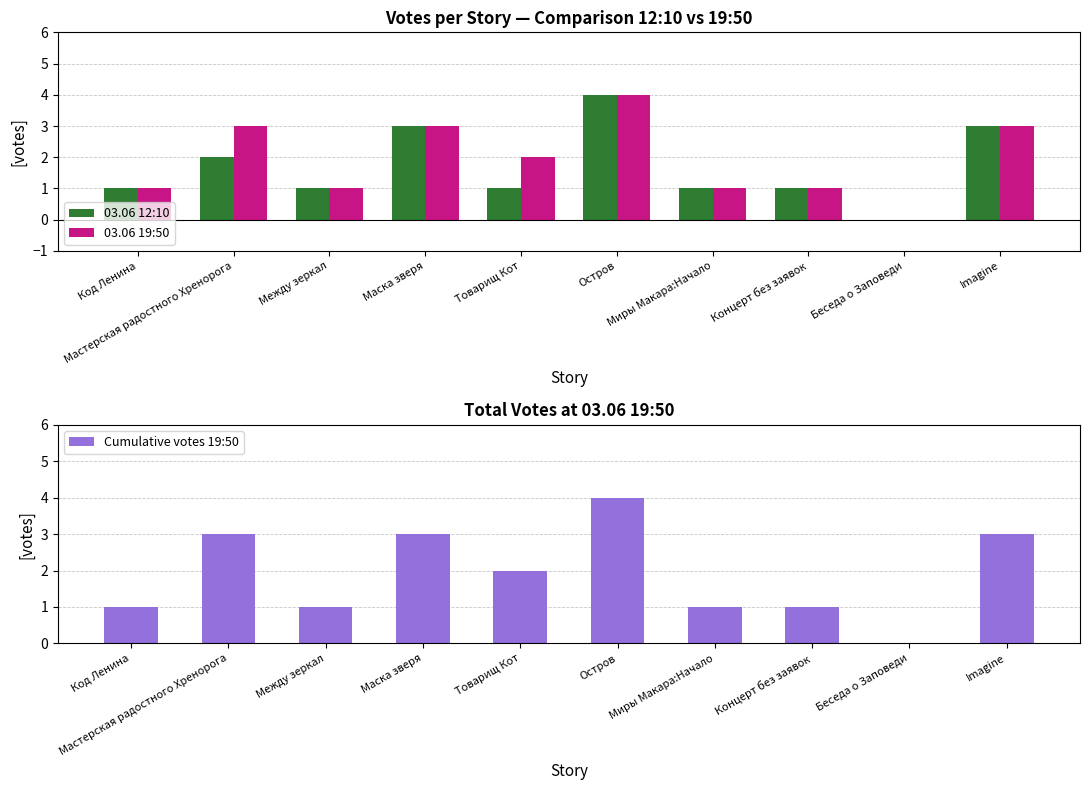

Between Миры Макара:Начало and Маска зверя, which is larger?

Маска зверя